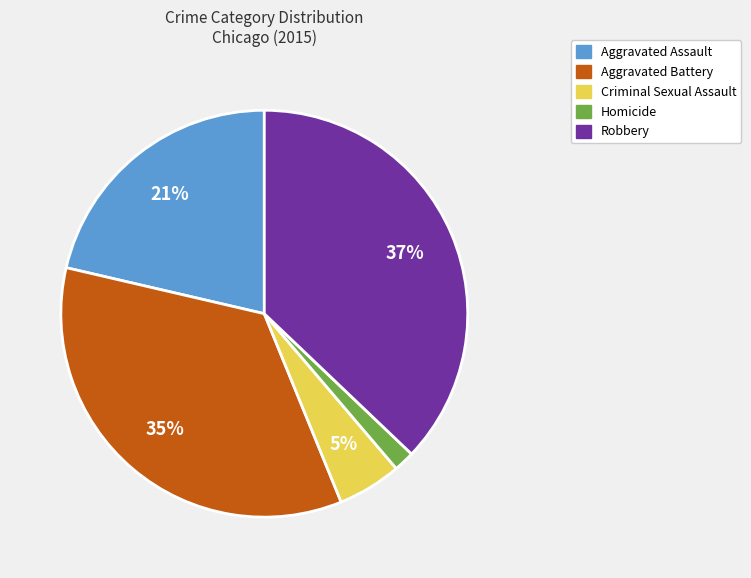

True or false: Criminal Sexual Assault accounts for 5% of the total.

True